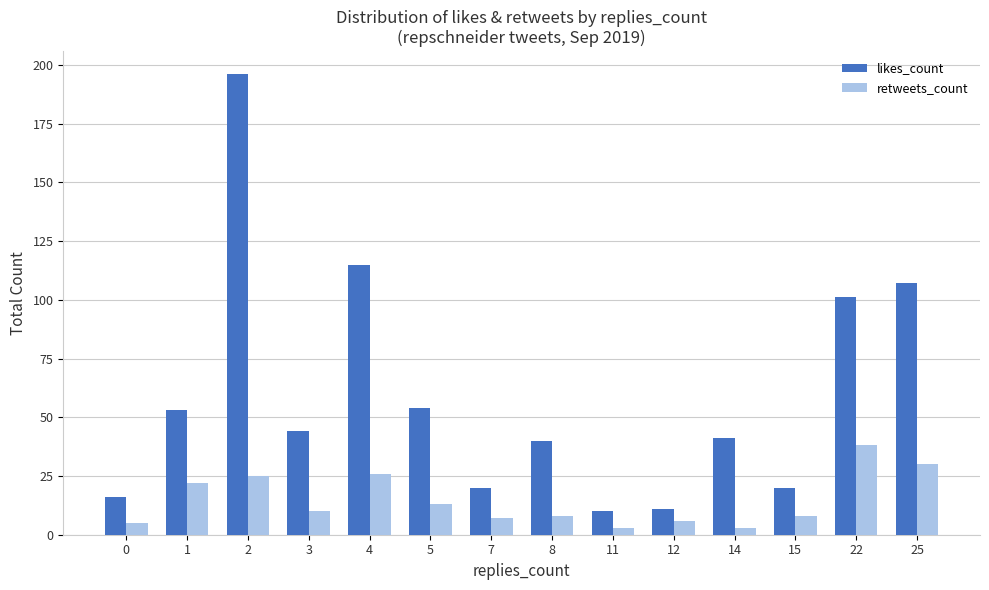

List the series in order of their overall mean, highest first.

likes_count, retweets_count